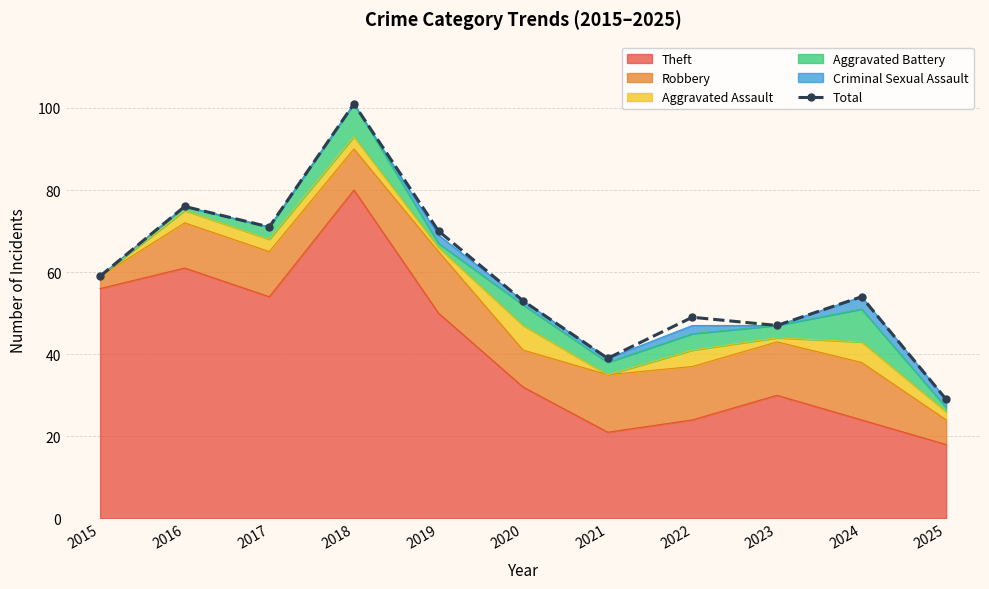

What is the approximate value at 2016?

76